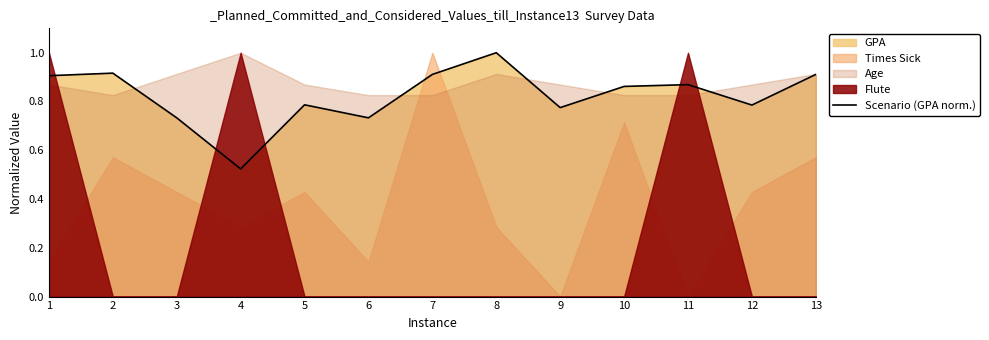

What is the greatest value displayed?

1.0